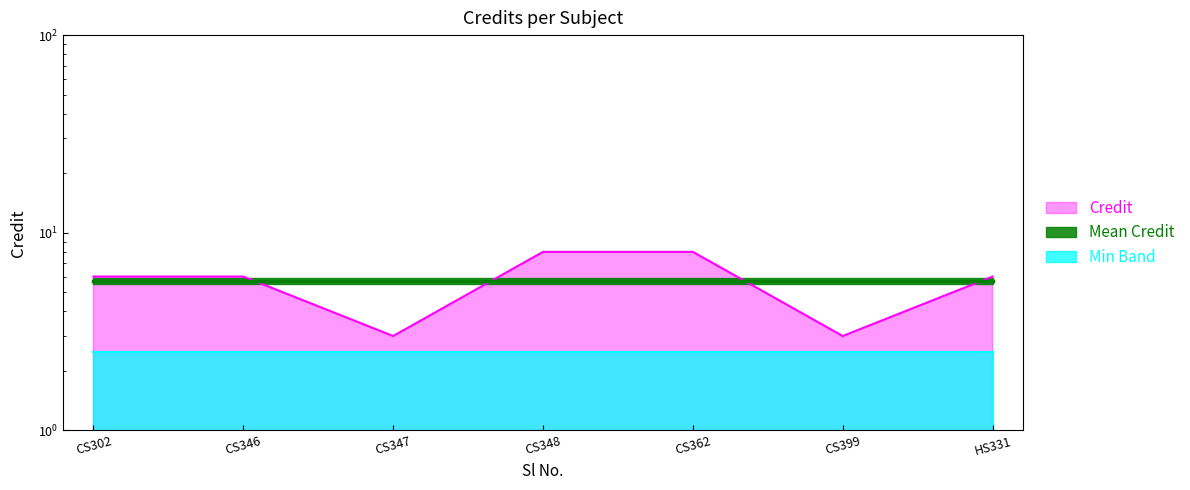

List the labels in order of value, largest first.

CS348, CS362, CS302, CS346, HS331, CS347, CS399